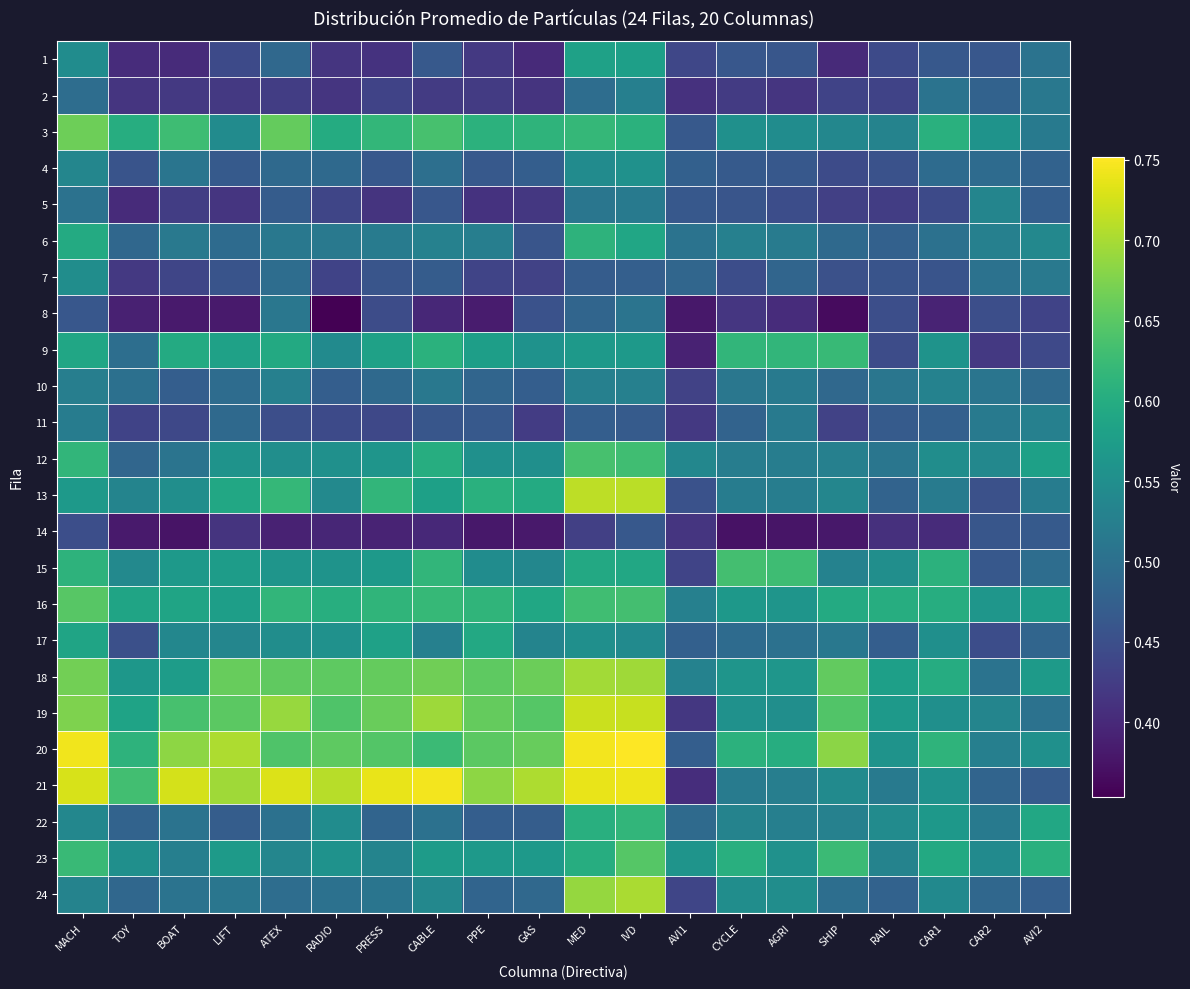

Which has a higher value, RADIO or GAS?

RADIO